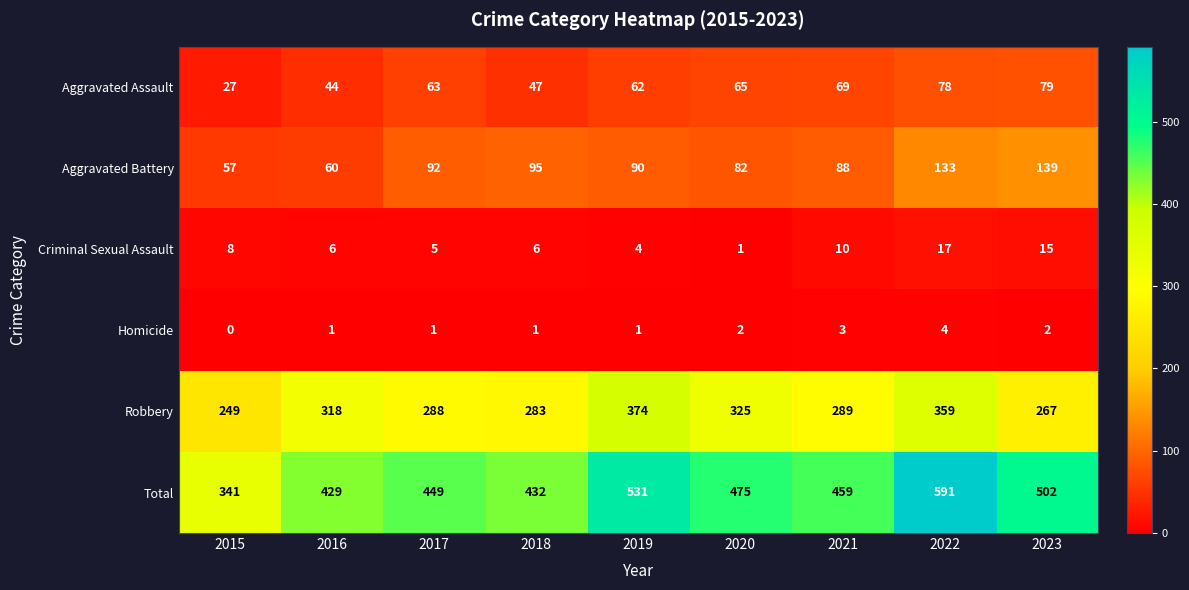

The value of Aggravated Assault at 2023 is 79. True or false?

True